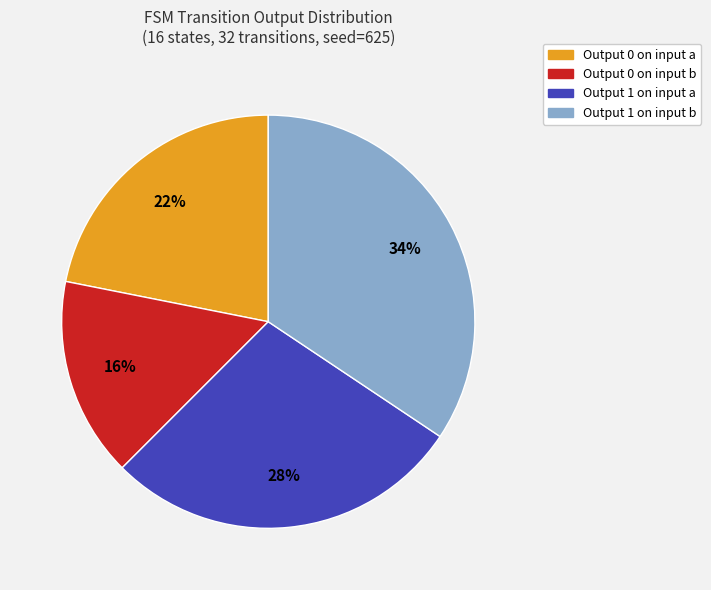

To the nearest percent, what is the average slice percentage?

25%